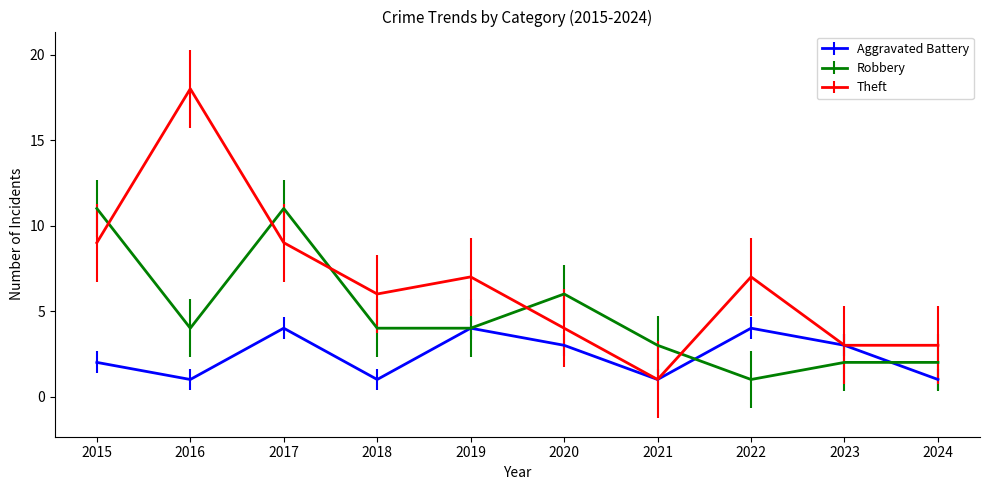

Is it true that Robbery equals 1 at 2024?

False